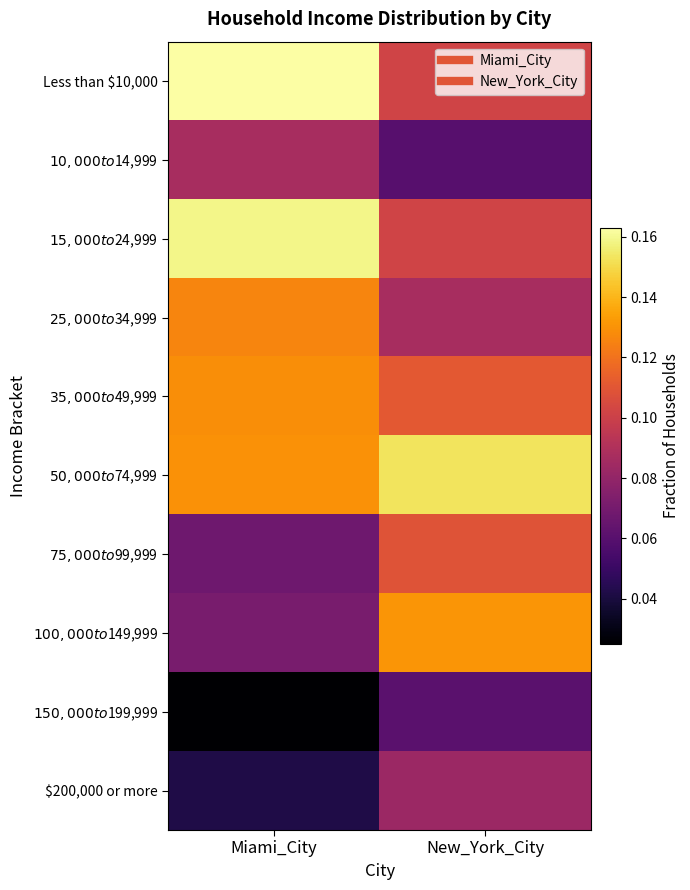

Count the number of data series in this chart.

10